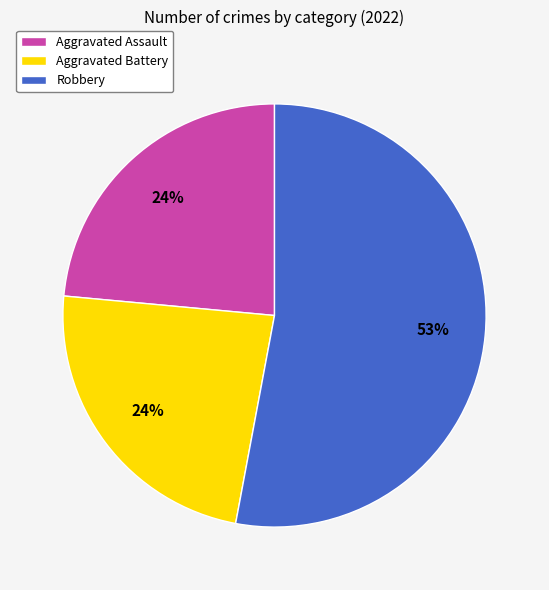

What is the largest slice in the pie chart?

Robbery